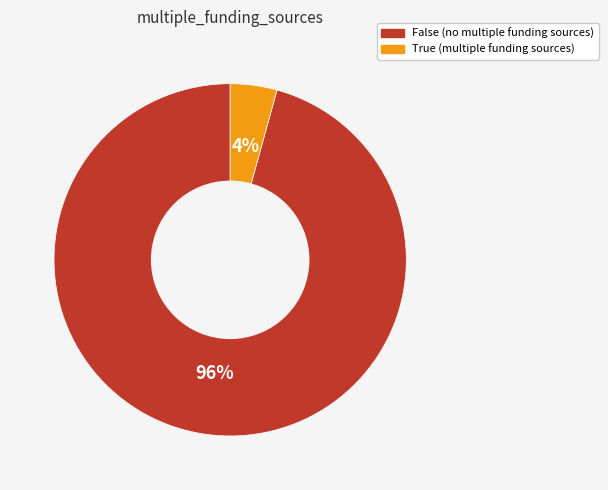

Rank the categories by value from lowest to highest.

True, False